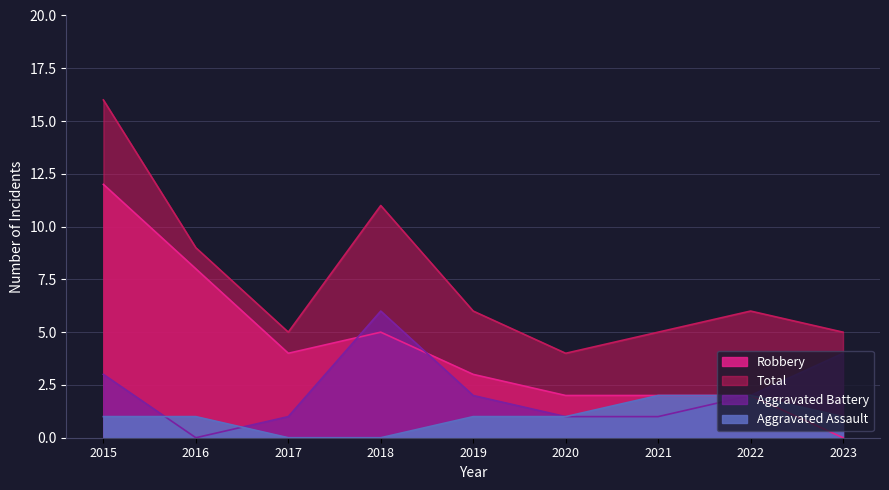

Between 2015 and 2019, which is larger?

2015